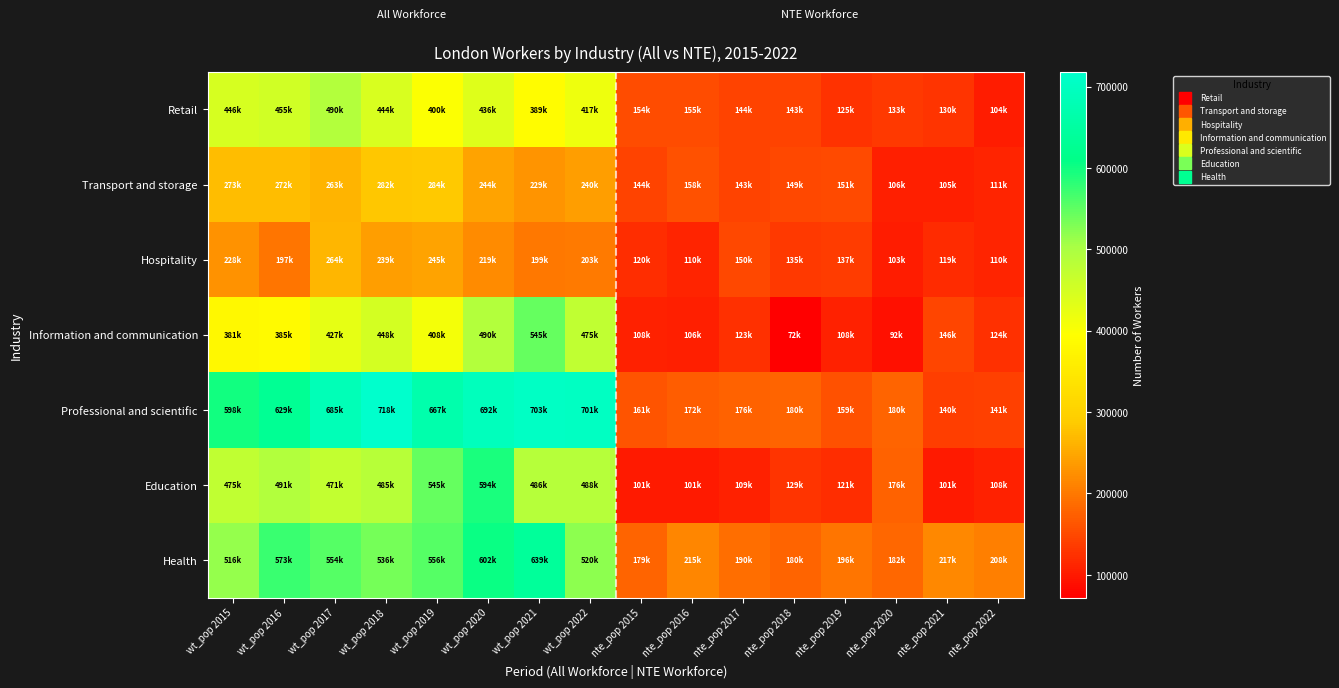

Reading right to left, list all the values displayed in this chart.

Retail: nte_pop 2022=104000	nte_pop 2021=130000	nte_pop 2020=133000	nte_pop 2019=125000	nte_pop 2018=143000	nte_pop 2017=144000	nte_pop 2016=155000	nte_pop 2015=154000	wt_pop 2022=417000	wt_pop 2021=389000	wt_pop 2020=436000	wt_pop 2019=400000	wt_pop 2018=444000	wt_pop 2017=490000	wt_pop 2016=455000	wt_pop 2015=446000
Transport and storage: nte_pop 2022=111000	nte_pop 2021=105000	nte_pop 2020=106000	nte_pop 2019=151000	nte_pop 2018=149000	nte_pop 2017=143000	nte_pop 2016=158000	nte_pop 2015=144000	wt_pop 2022=240000	wt_pop 2021=229000	wt_pop 2020=244000	wt_pop 2019=284000	wt_pop 2018=282000	wt_pop 2017=263000	wt_pop 2016=272000	wt_pop 2015=273000
Hospitality: nte_pop 2022=110000	nte_pop 2021=119000	nte_pop 2020=103000	nte_pop 2019=137000	nte_pop 2018=135000	nte_pop 2017=150000	nte_pop 2016=110000	nte_pop 2015=120000	wt_pop 2022=203000	wt_pop 2021=199000	wt_pop 2020=219000	wt_pop 2019=245000	wt_pop 2018=239000	wt_pop 2017=264000	wt_pop 2016=197000	wt_pop 2015=228000
Information and communication: nte_pop 2022=124000	nte_pop 2021=146000	nte_pop 2020=92000	nte_pop 2019=108000	nte_pop 2018=72000	nte_pop 2017=123000	nte_pop 2016=106000	nte_pop 2015=108000	wt_pop 2022=475000	wt_pop 2021=545000	wt_pop 2020=490000	wt_pop 2019=408000	wt_pop 2018=448000	wt_pop 2017=427000	wt_pop 2016=385000	wt_pop 2015=381000
Professional and scientific: nte_pop 2022=141000	nte_pop 2021=140000	nte_pop 2020=180000	nte_pop 2019=159000	nte_pop 2018=180000	nte_pop 2017=176000	nte_pop 2016=172000	nte_pop 2015=161000	wt_pop 2022=701000	wt_pop 2021=703000	wt_pop 2020=692000	wt_pop 2019=667000	wt_pop 2018=718000	wt_pop 2017=685000	wt_pop 2016=629000	wt_pop 2015=598000
Education: nte_pop 2022=108000	nte_pop 2021=101000	nte_pop 2020=176000	nte_pop 2019=121000	nte_pop 2018=129000	nte_pop 2017=109000	nte_pop 2016=101000	nte_pop 2015=101000	wt_pop 2022=488000	wt_pop 2021=486000	wt_pop 2020=594000	wt_pop 2019=545000	wt_pop 2018=485000	wt_pop 2017=471000	wt_pop 2016=491000	wt_pop 2015=475000
Health: nte_pop 2022=208000	nte_pop 2021=217000	nte_pop 2020=182000	nte_pop 2019=196000	nte_pop 2018=180000	nte_pop 2017=190000	nte_pop 2016=215000	nte_pop 2015=179000	wt_pop 2022=520000	wt_pop 2021=639000	wt_pop 2020=602000	wt_pop 2019=556000	wt_pop 2018=536000	wt_pop 2017=554000	wt_pop 2016=573000	wt_pop 2015=516000